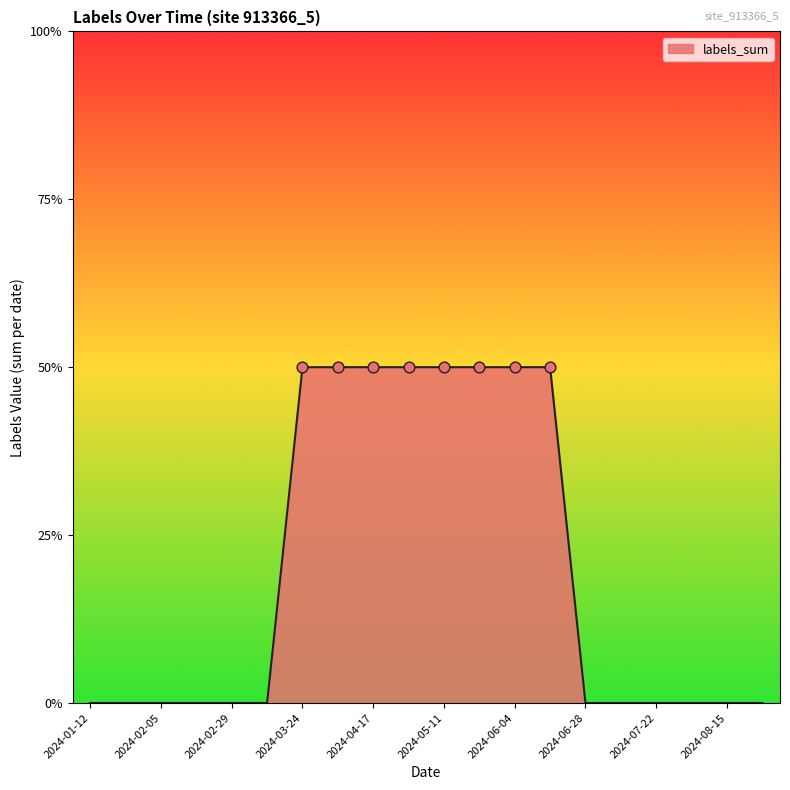

Does the chart have visible grid lines?

No